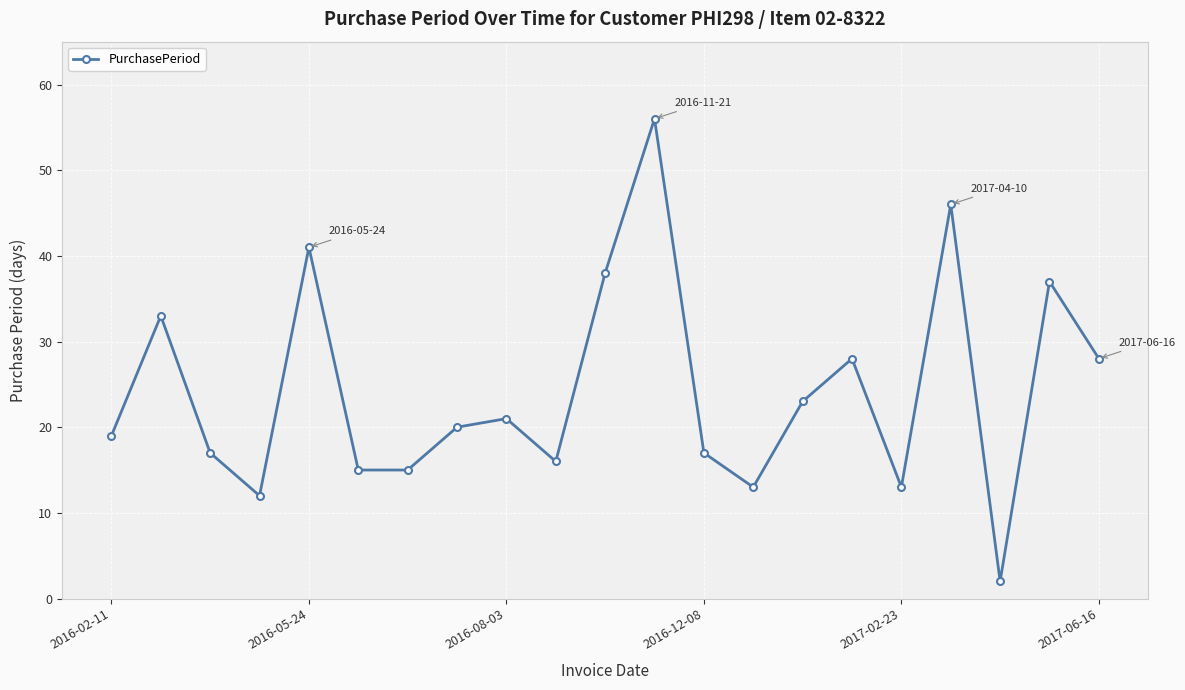

True or false: the data has more than 1 interior local peaks.

True